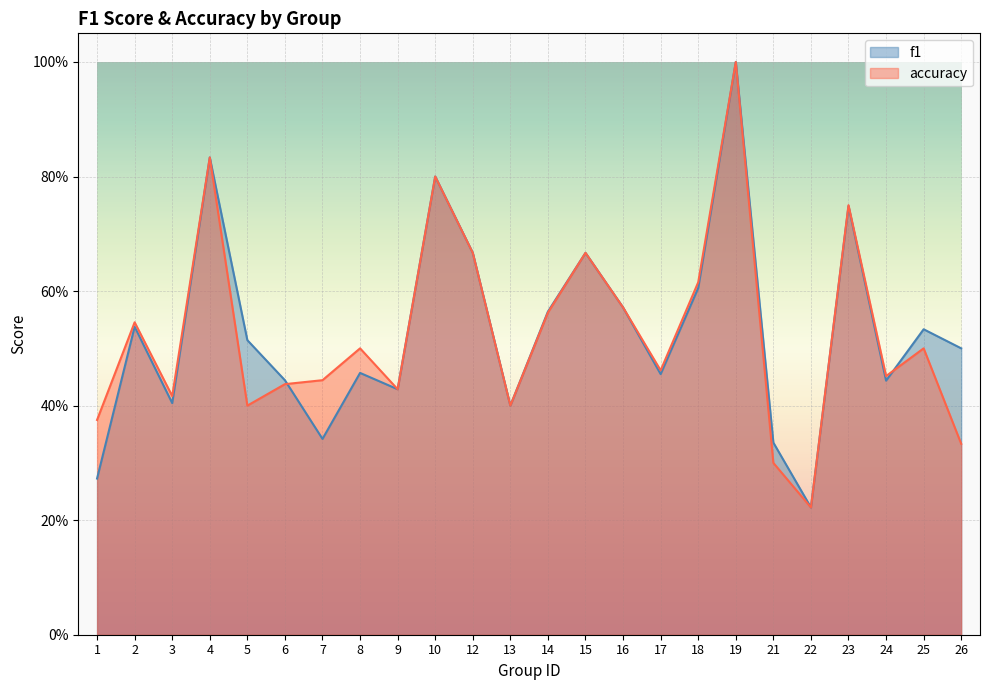

What is the value of the accuracy point at the 1st from the left?

0.4